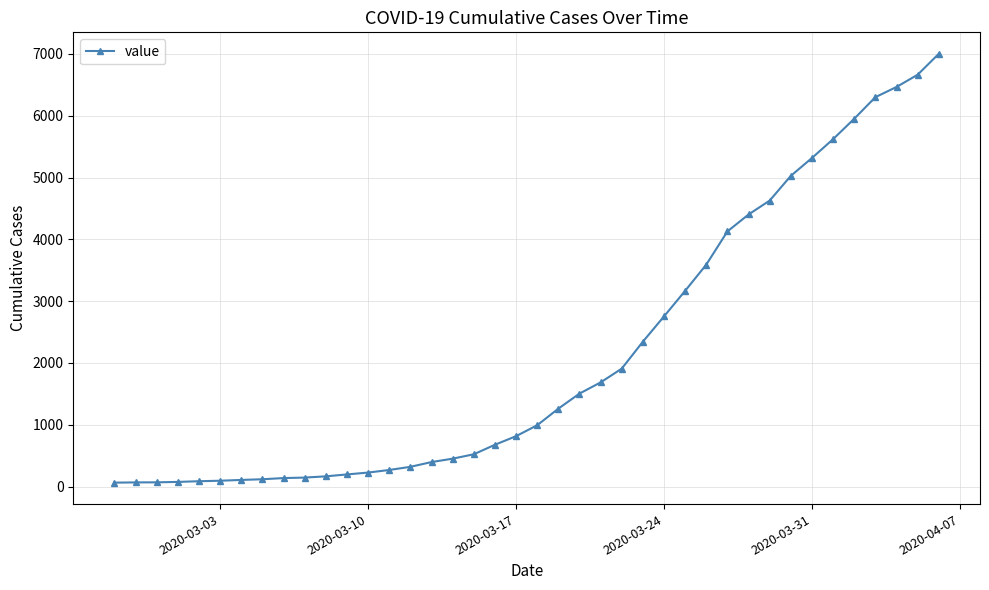

Does the chart display data point markers on the line(s)?

Yes